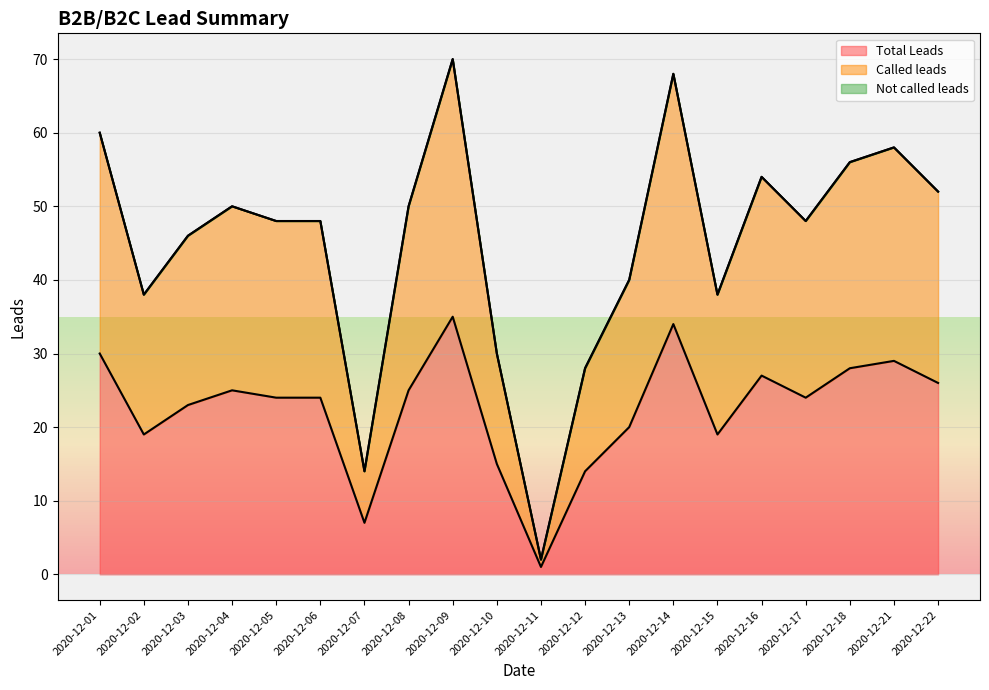

At which label does Called leads reach its minimum?

2020-12-11